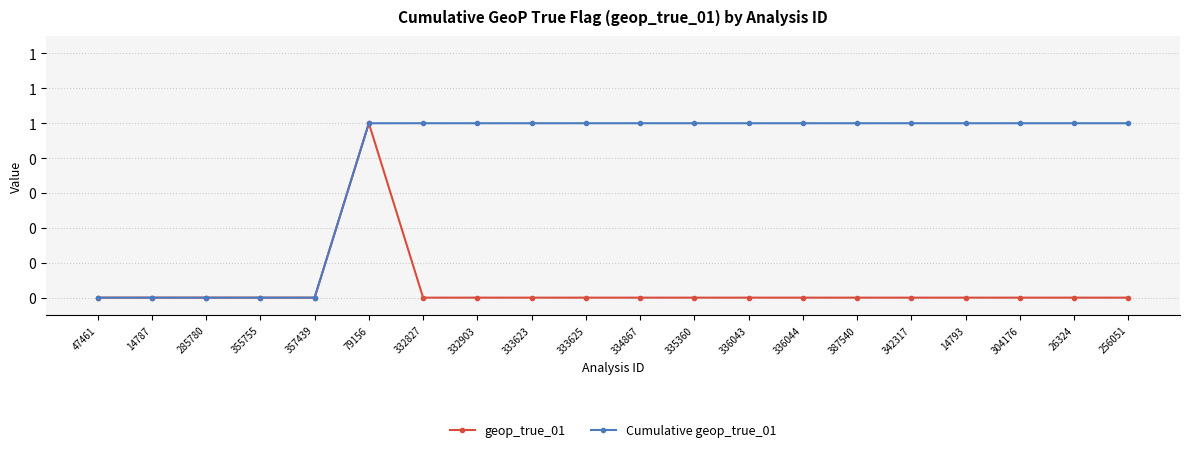

Does the chart have visible grid lines?

Yes